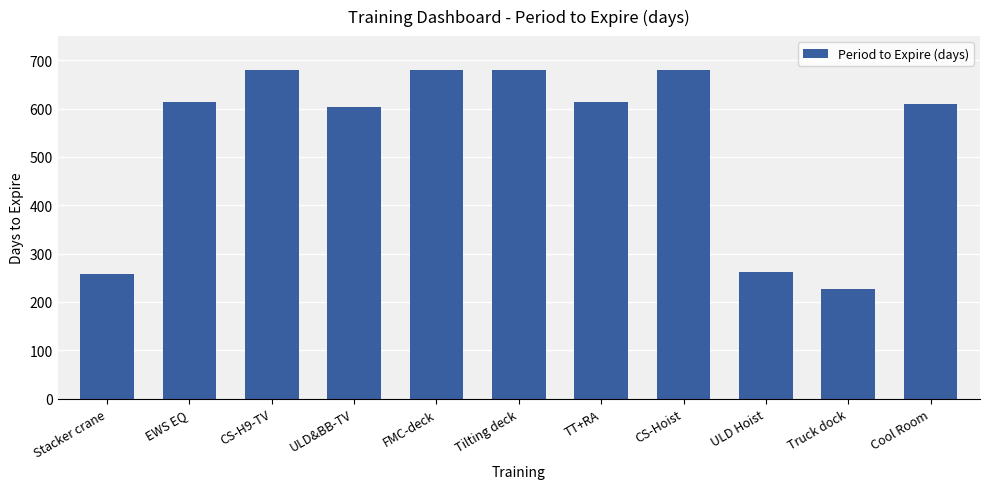

The value at ULD Hoist is 261. True or false?

True